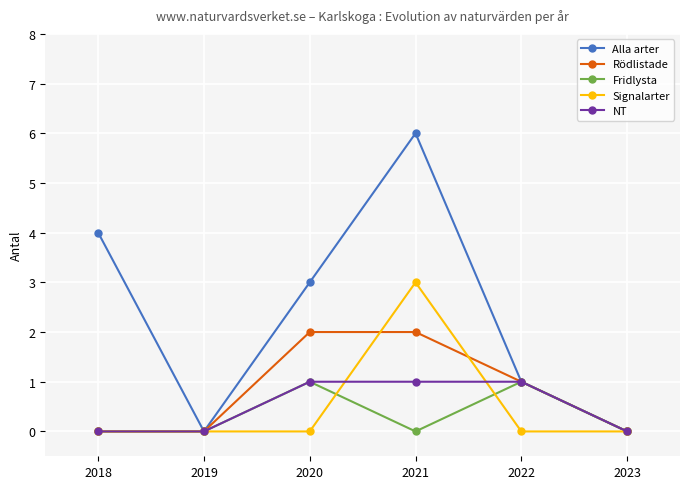

How many Fridlysta values are between 0 and 1?

6